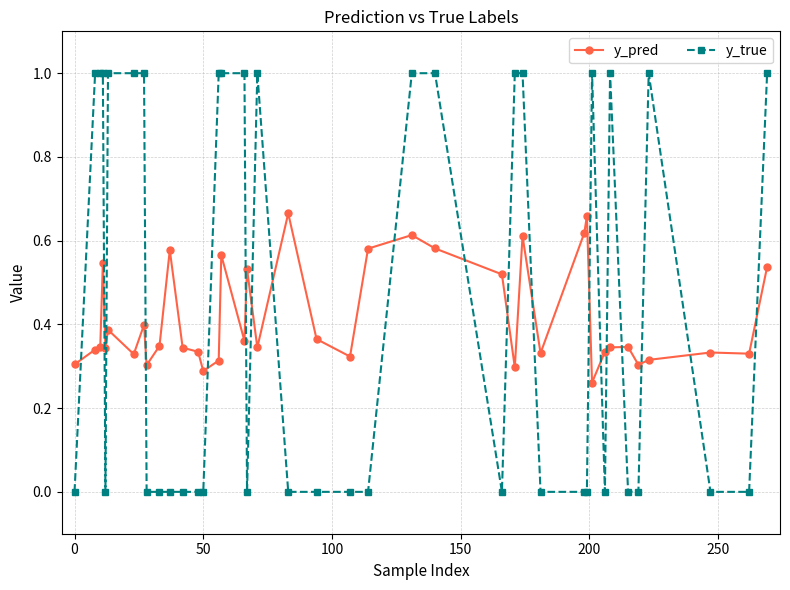

True or false: y_pred has more than 2 points higher than both neighbors.

True